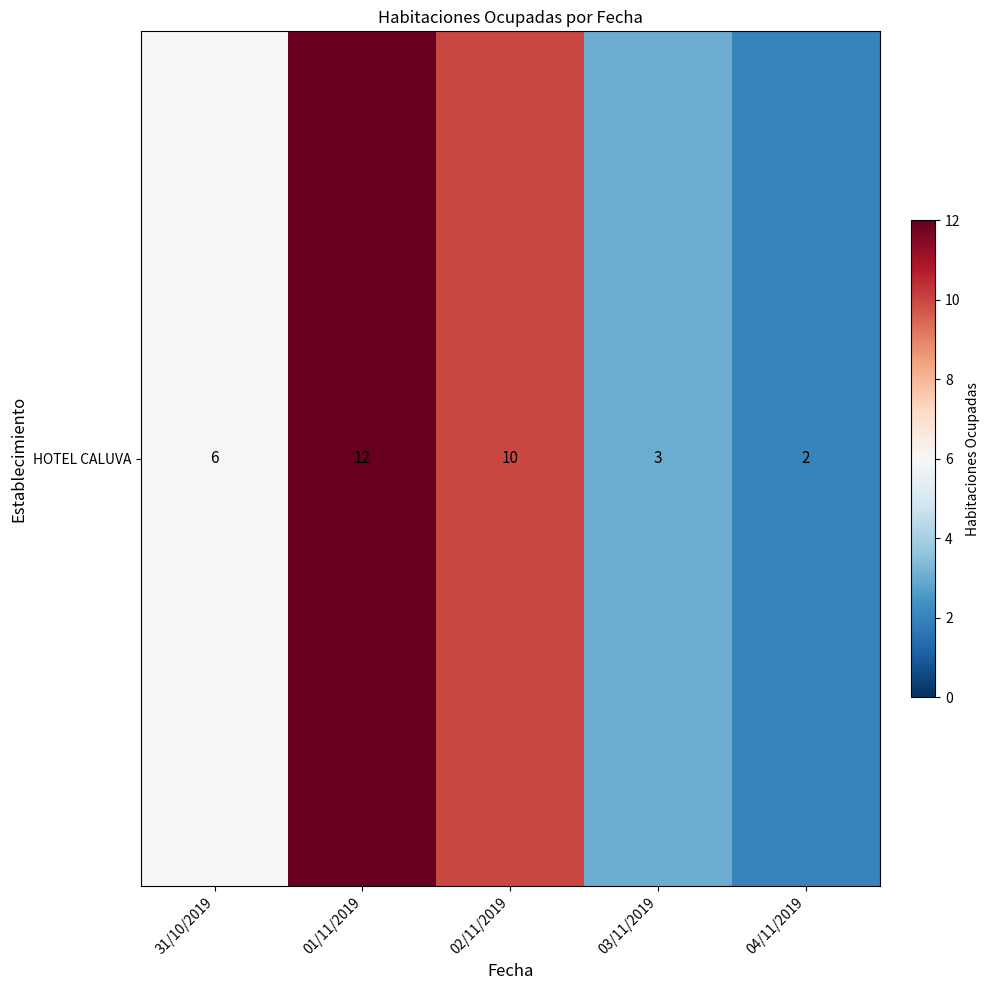

What is the average value?

7